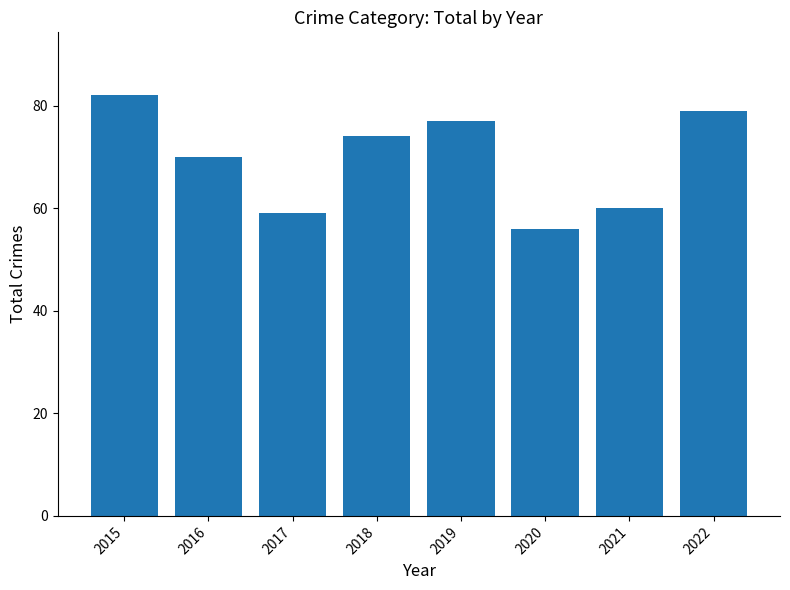

Rank the categories by value from highest to lowest.

2015, 2022, 2019, 2018, 2016, 2021, 2017, 2020